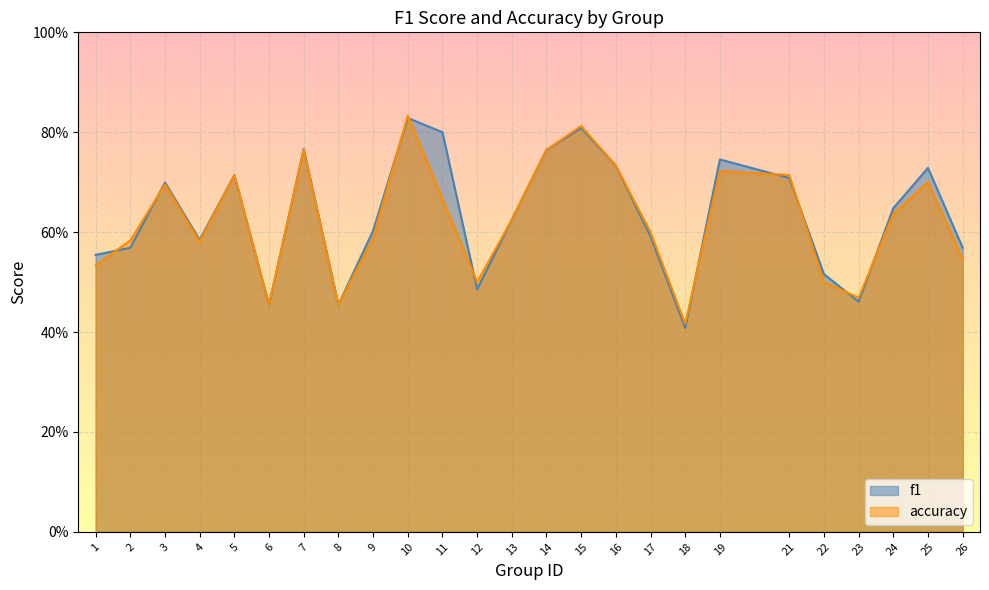

Reading right to left, extract all data points from this chart.

f1: 26=0.6	25=0.7	24=0.6	23=0.5	22=0.5	21=0.7	19=0.7	18=0.4	17=0.6	16=0.7	15=0.8	14=0.8	13=0.6	12=0.5	11=0.8	10=0.8	9=0.6	8=0.5	7=0.8	6=0.5	5=0.7	4=0.6	3=0.7	2=0.6	1=0.6
accuracy: 26=0.5	25=0.7	24=0.6	23=0.5	22=0.5	21=0.7	19=0.7	18=0.4	17=0.6	16=0.7	15=0.8	14=0.8	13=0.6	12=0.5	11=0.7	10=0.8	9=0.6	8=0.5	7=0.8	6=0.5	5=0.7	4=0.6	3=0.7	2=0.6	1=0.5